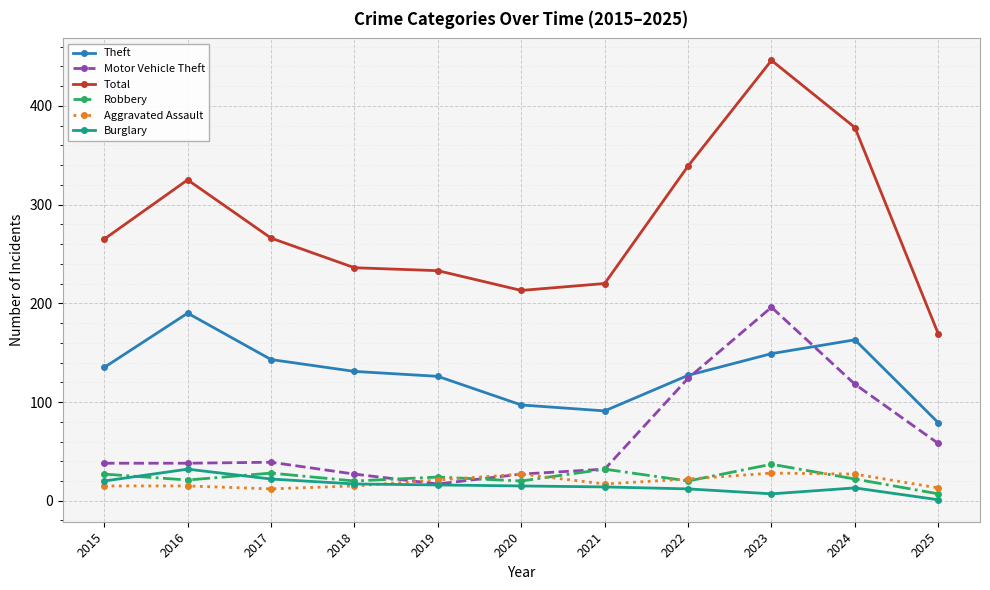

True or false: Burglary has a value of 1 at 2025.

True